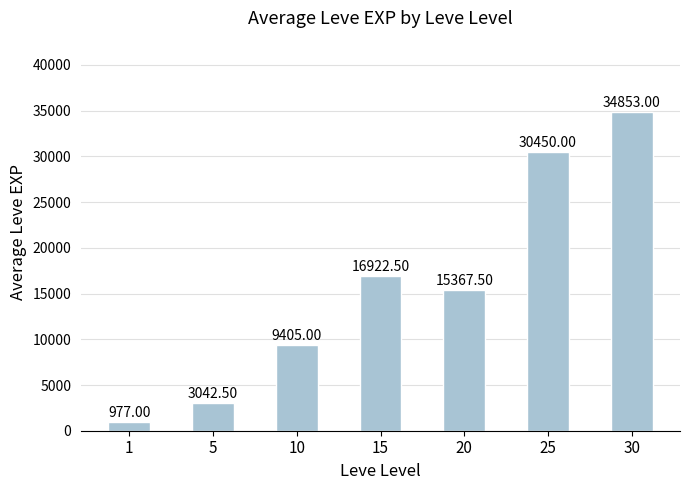

How many distinct data groups are displayed?

1